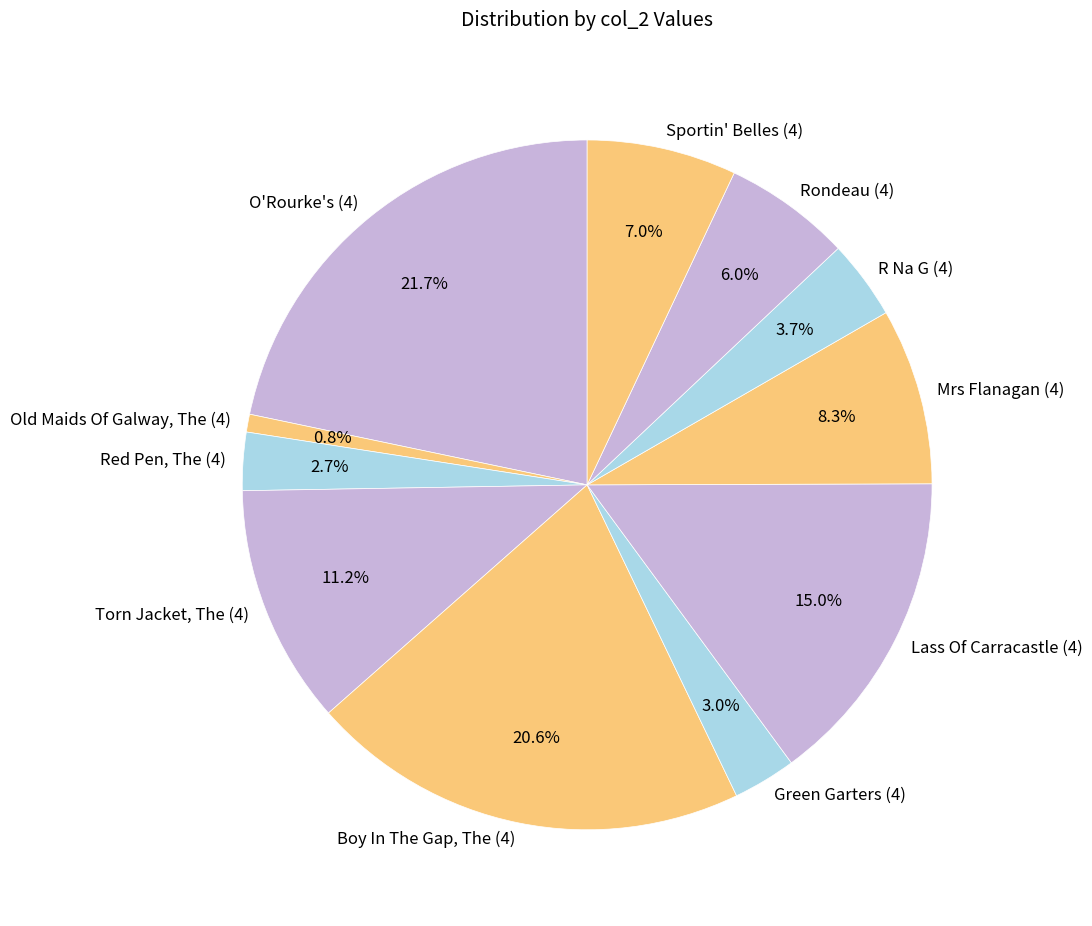

To the nearest percent, what is the difference between the largest and smallest slice percentages?

21%